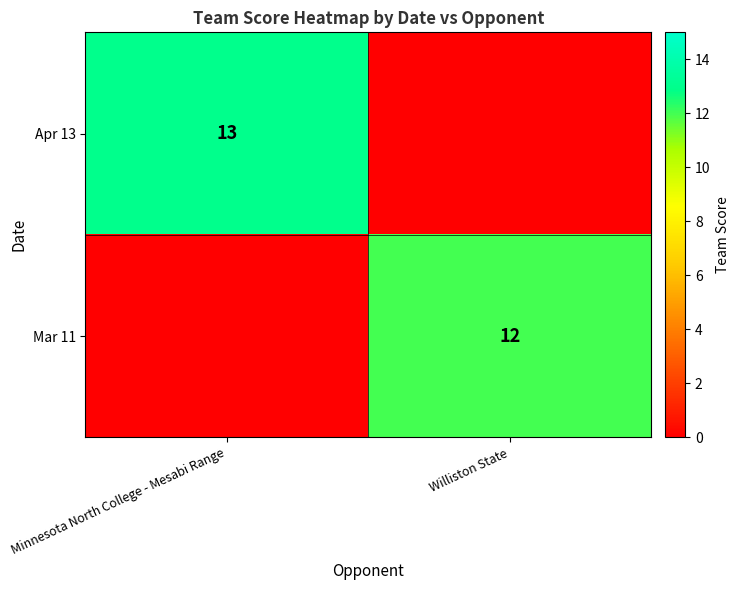

The value of Apr 13 at Minnesota North College - Mesabi Range is 13. True or false?

True